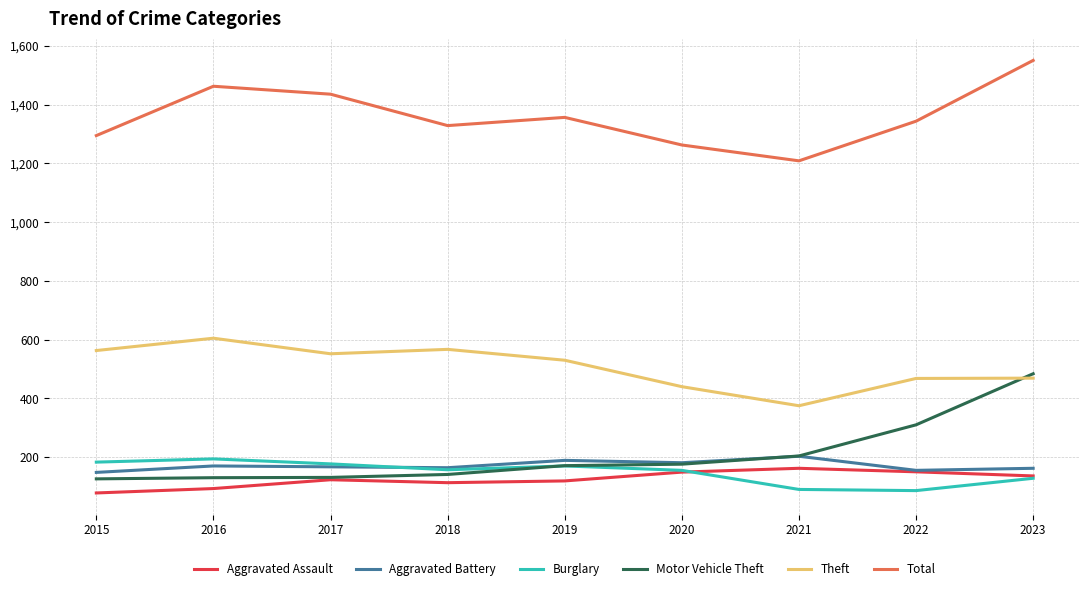

Read the Theft value at 2021.

375